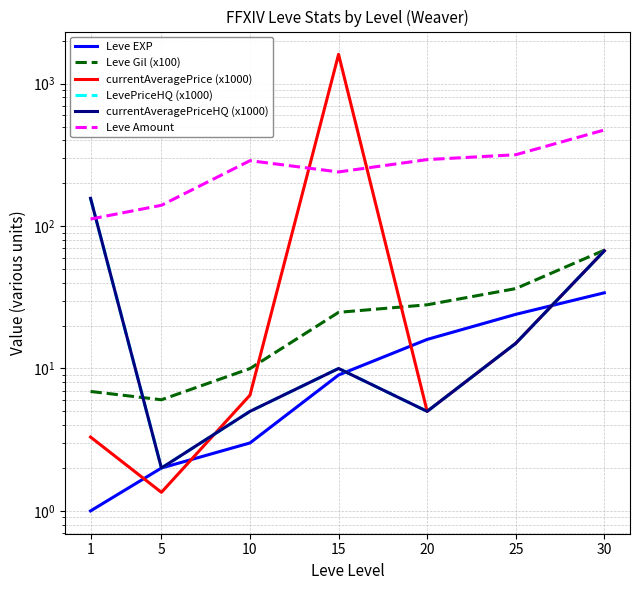

Where is the first local maximum for currentAveragePriceHQ (x1000)?

15